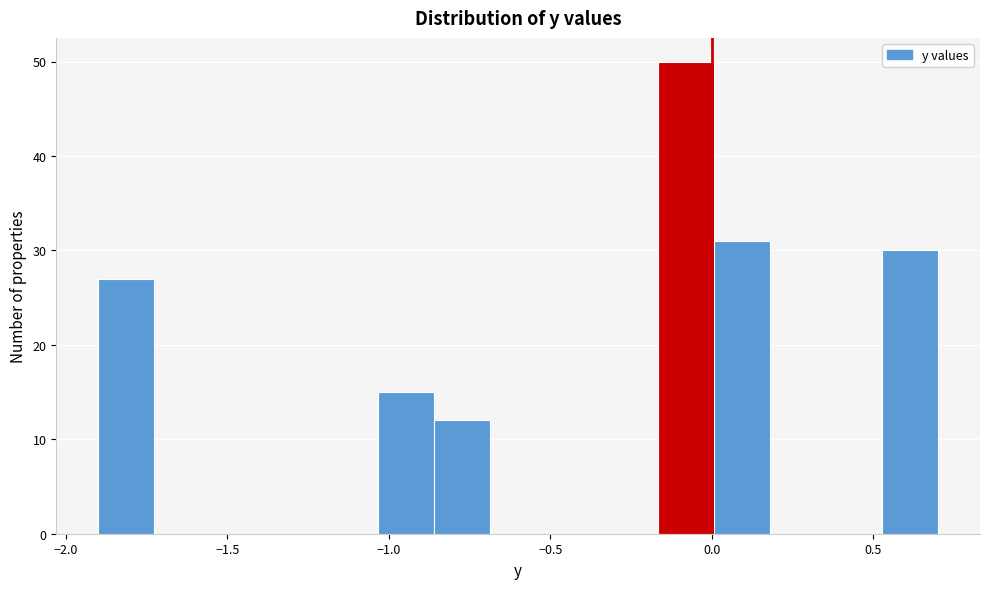

Read against the x-axis, roughly where is the centre of the tallest bar?

-0.10